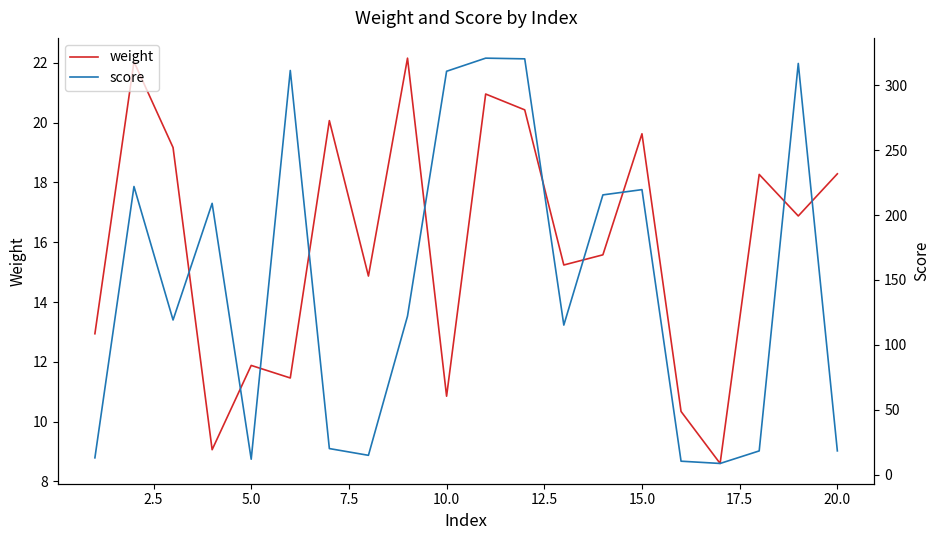

True or false: score and weight intersect in this chart.

False